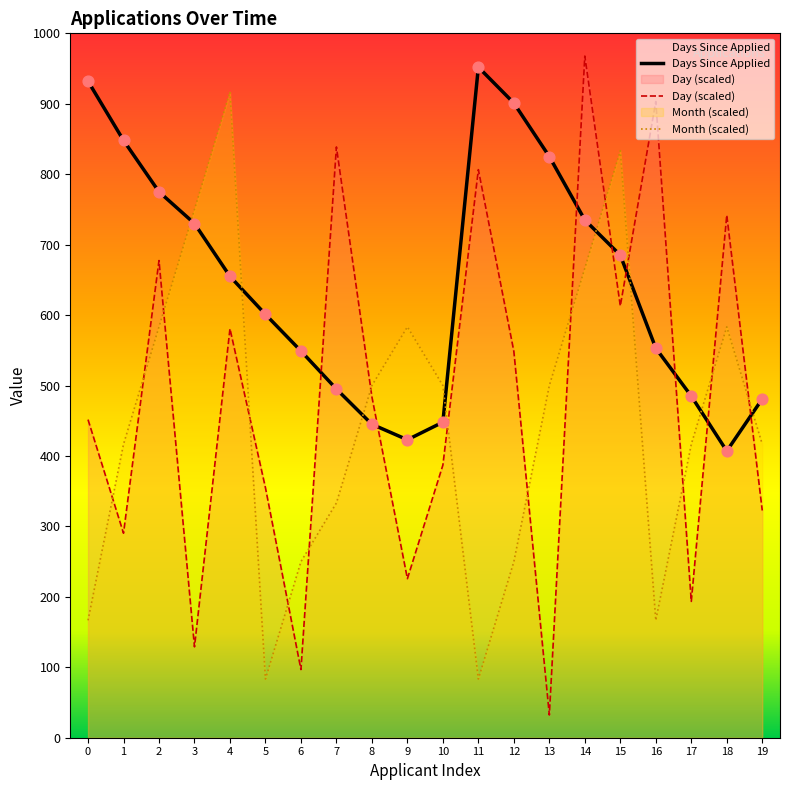

What are all the series names shown in the legend?

Days Since Applied, Day (scaled), Month (scaled)